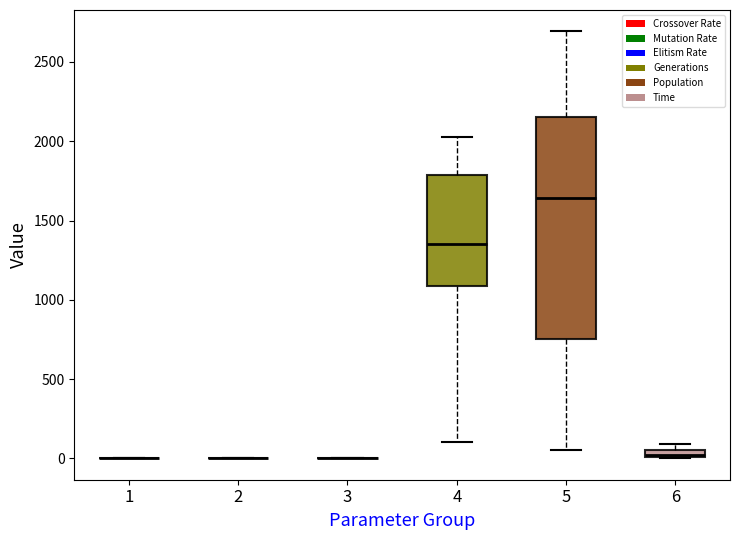

Comparing the boxes themselves (not the whiskers), which one is the tallest?

5